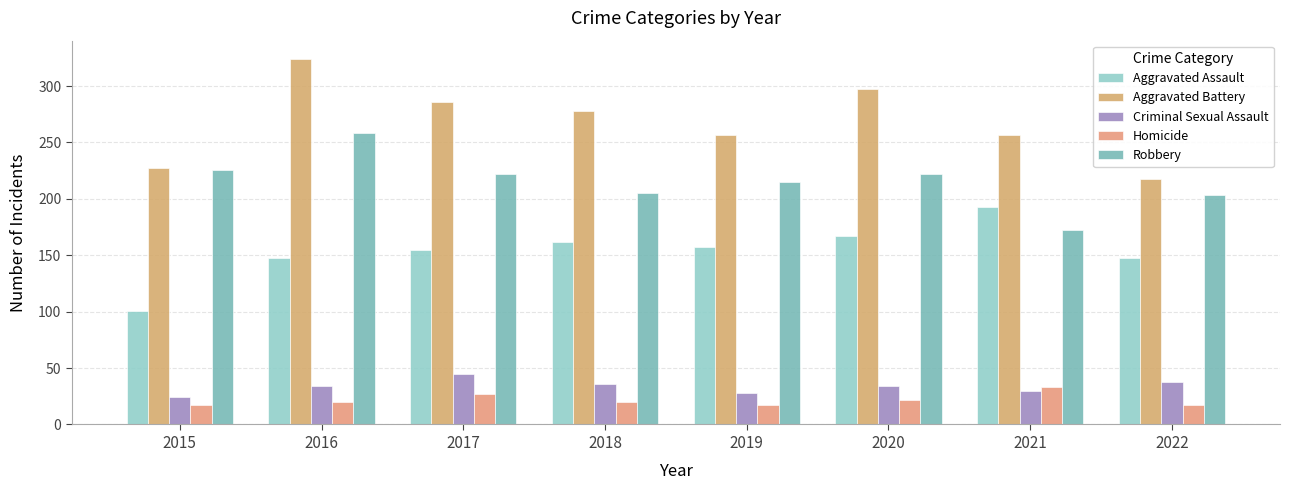

Are the bars grouped side by side (vs. stacked)?

Yes